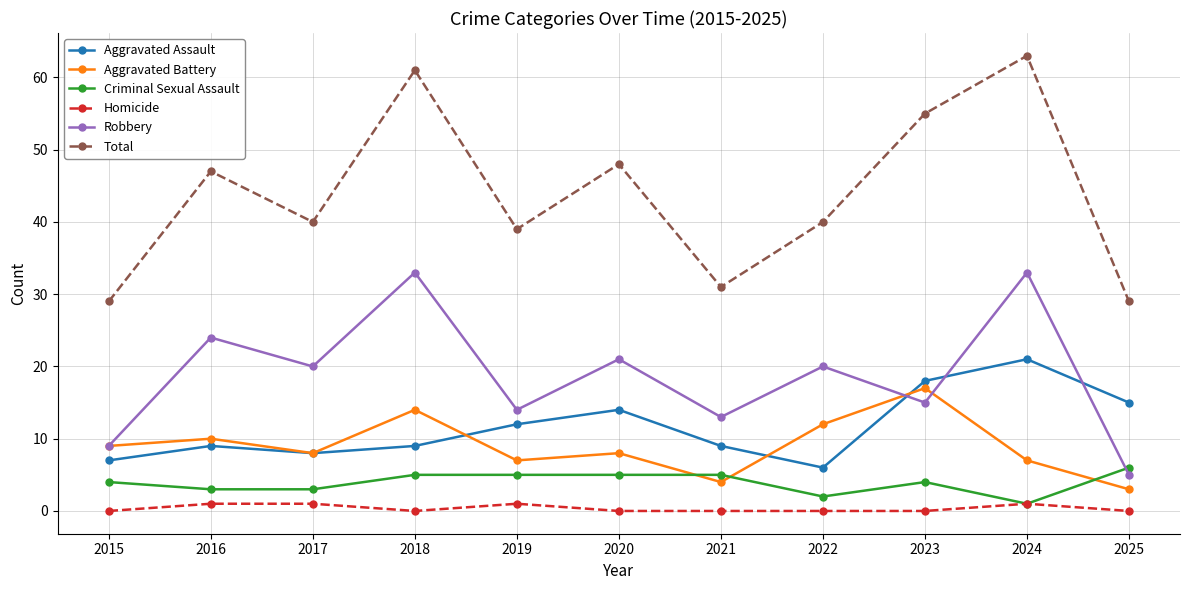

What is the total value across all series at 2015?

58